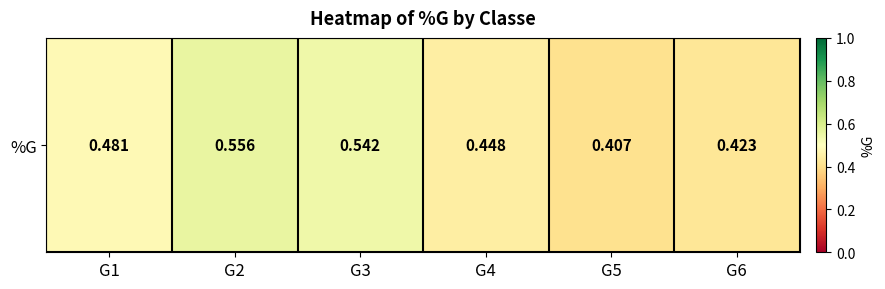

The chart shows a value of 0.3 at G4. True or false?

False